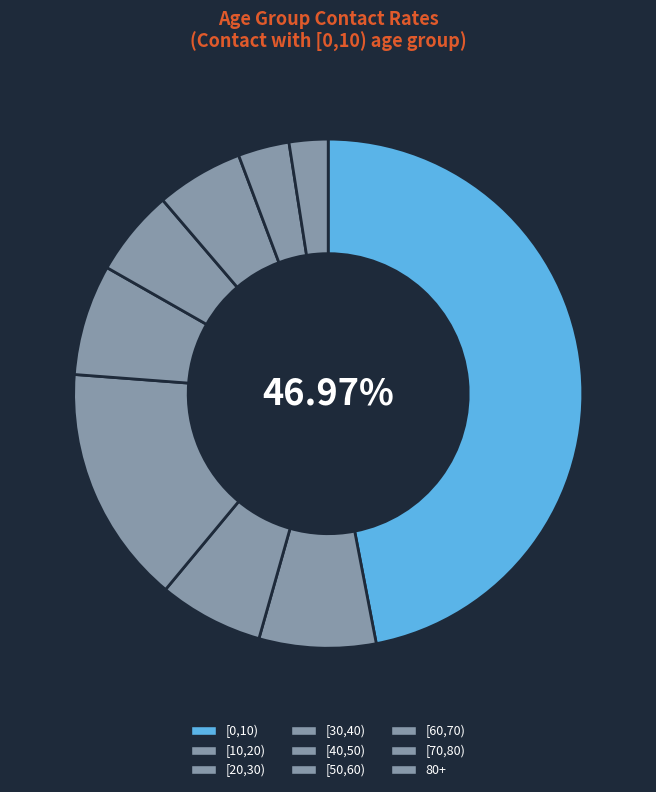

True or false: [40,50) accounts for 7% of the total.

True